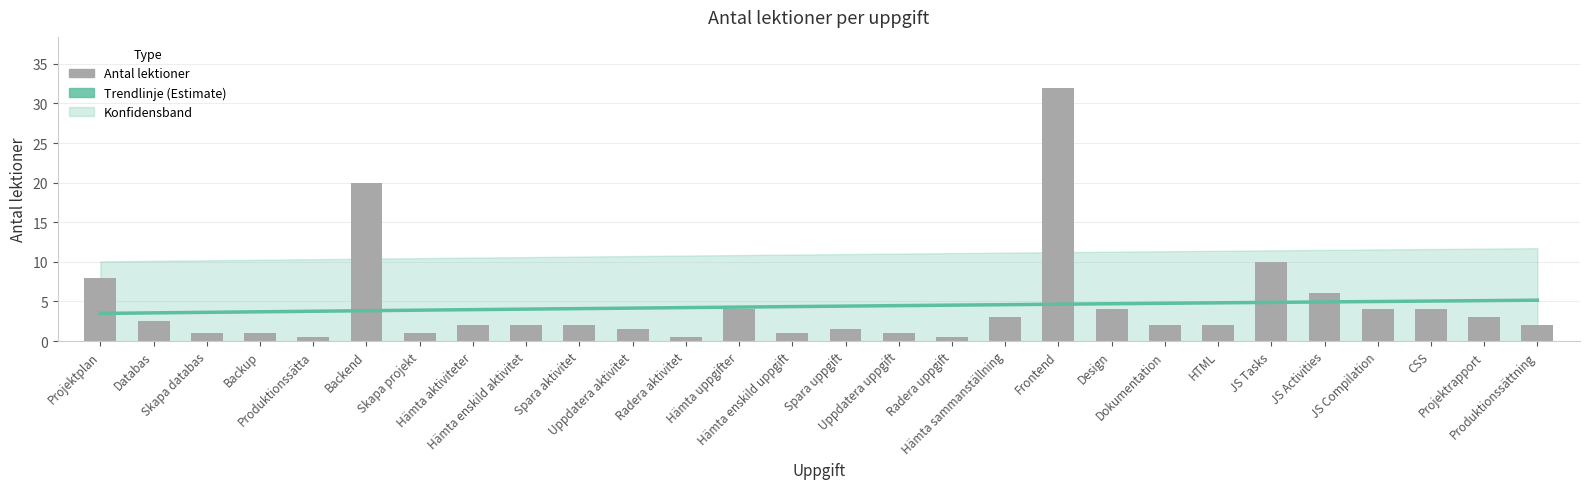

At which label is the value closest to 16?

Backend